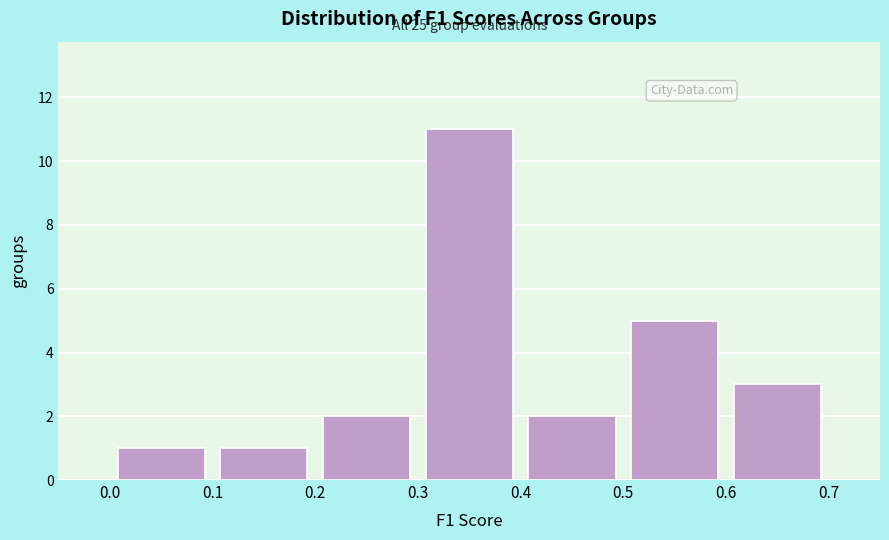

Which range on the x-axis has the tallest bar?

0.3 to 0.4